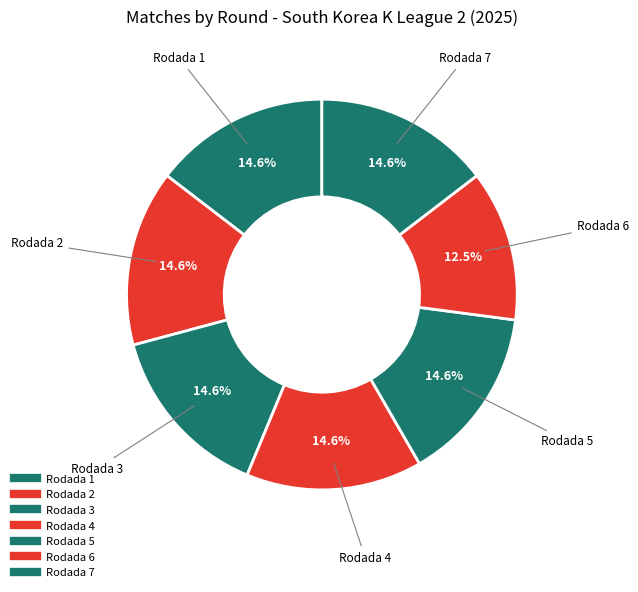

Which category has the biggest portion of the pie?

Rodada 7